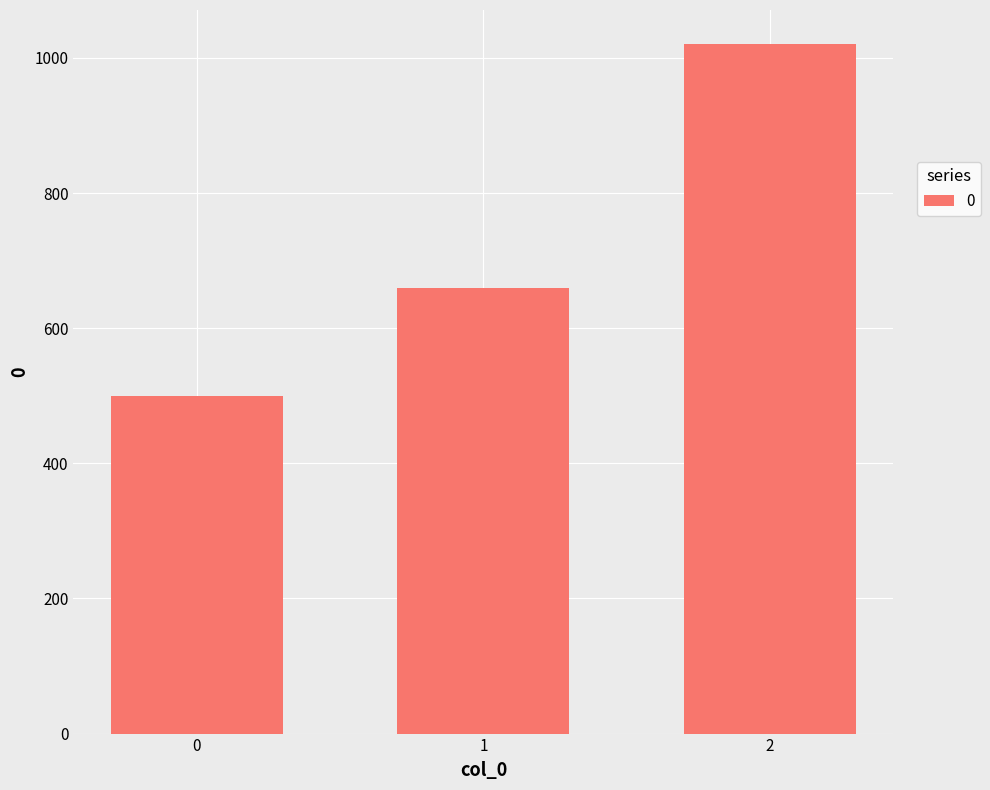

Between 2 and 0, which is larger?

2